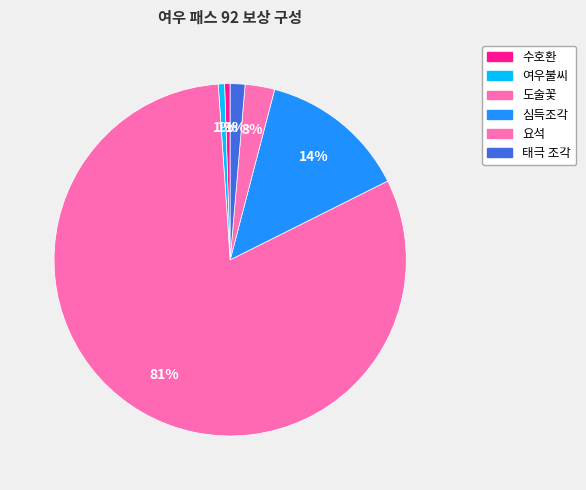

How many slices are in this pie chart?

6